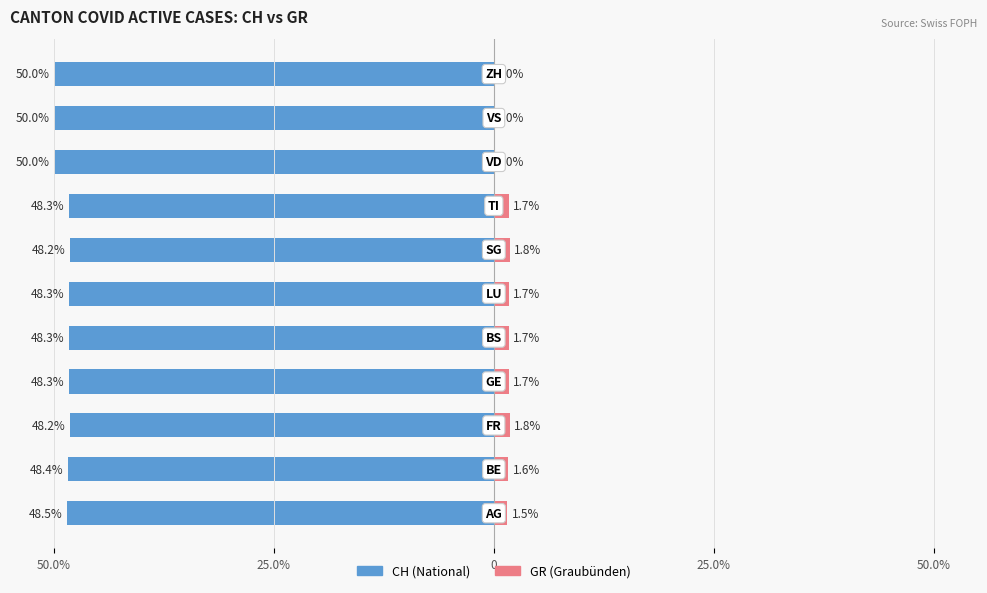

What value does the CH (National) series have at 25.0%?

-48.4